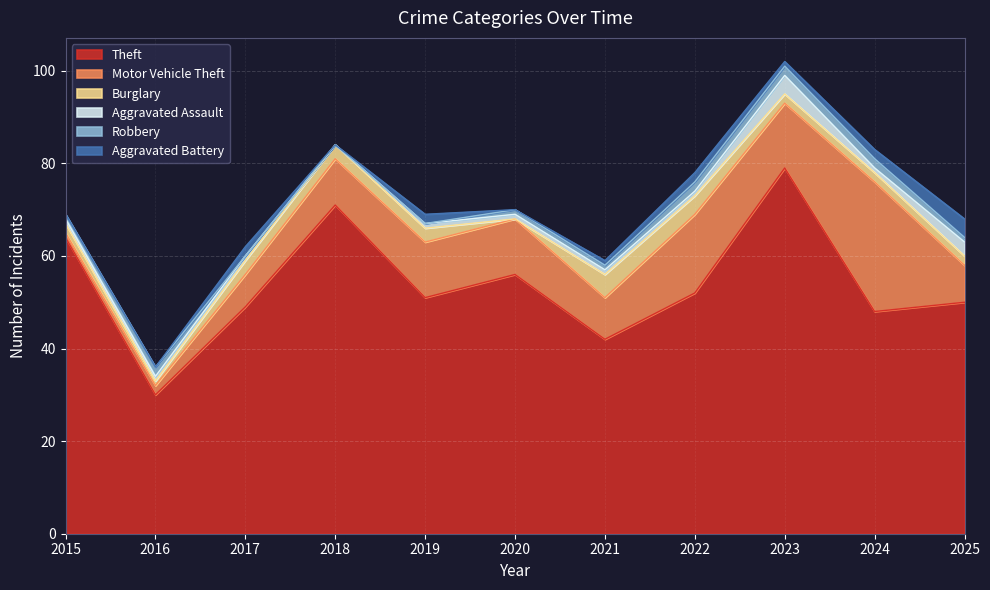

What is the total value across all series at 2022?

78